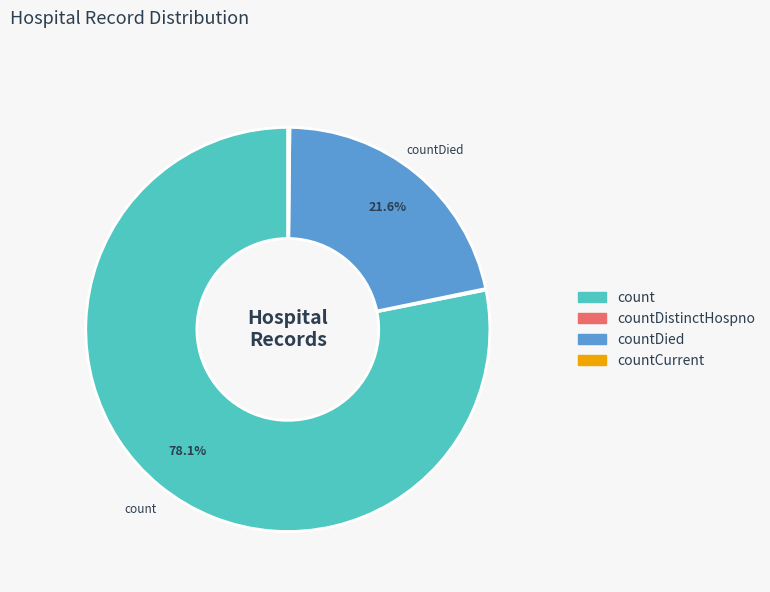

What is the largest slice in the pie chart?

count